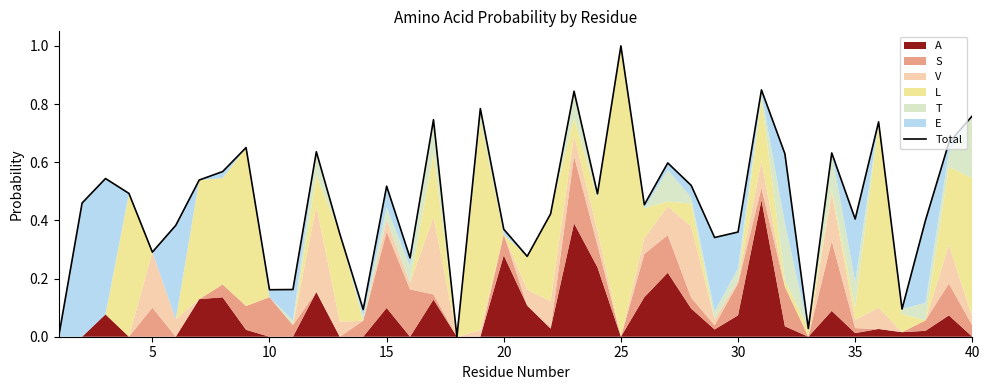

What is the sum of all values?

18.5